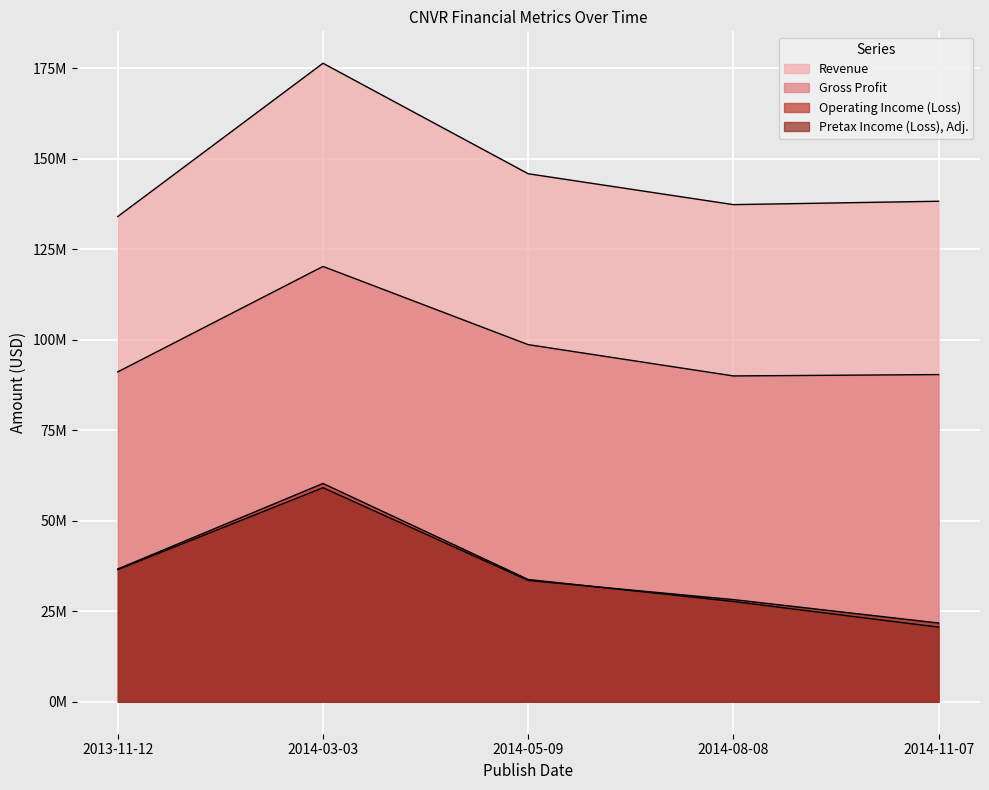

Which series has the widest spread of values?

Revenue